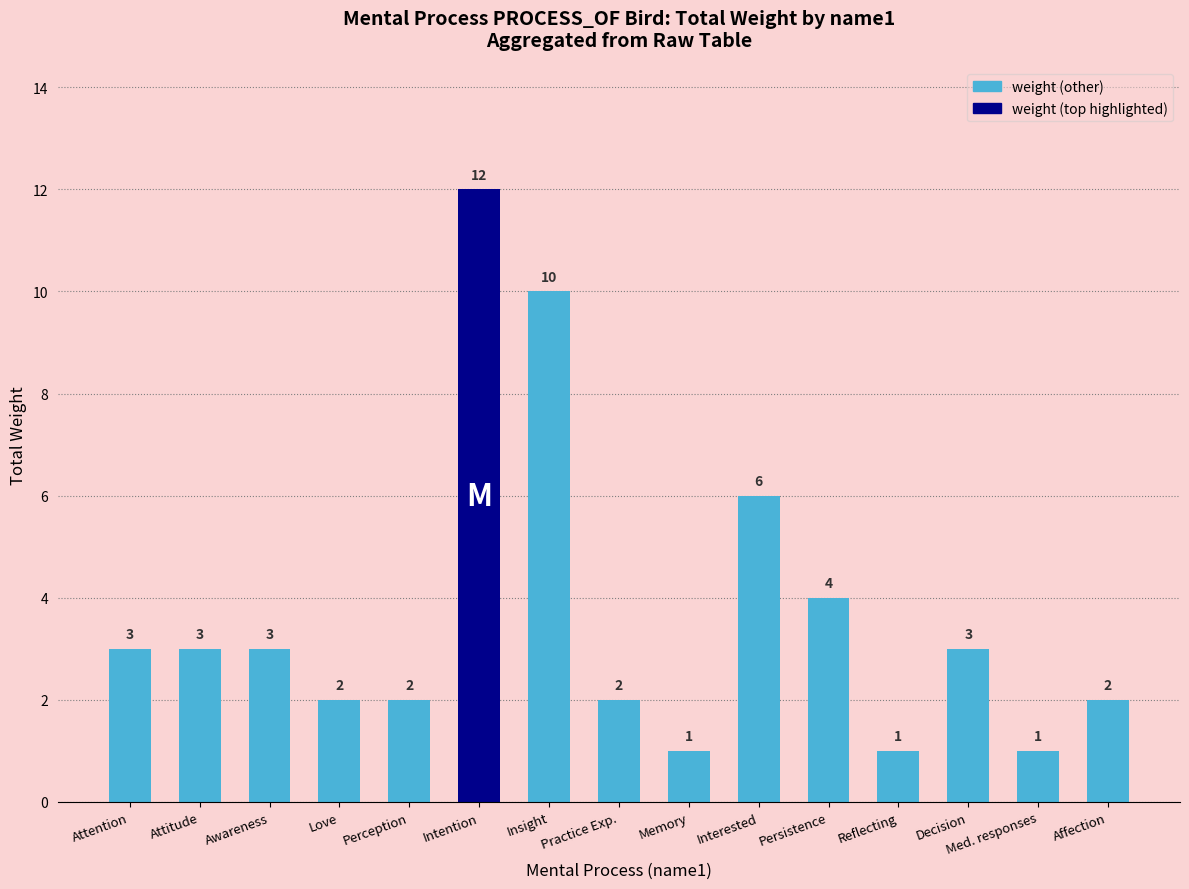

How many values are below 3?

7